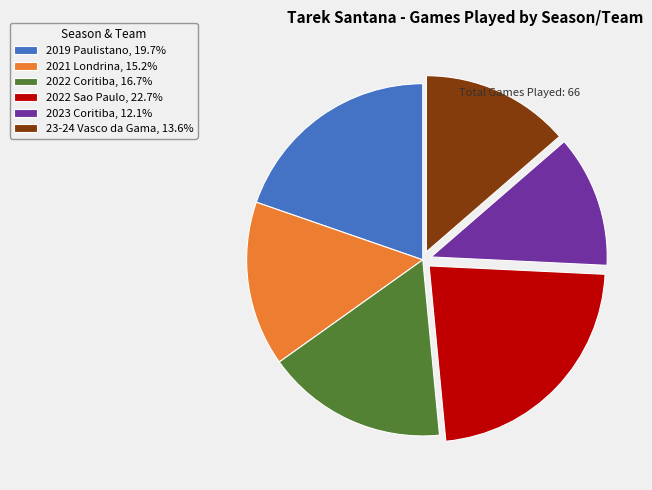

Is it true that 2023 Coritiba is 1% of the pie?

False